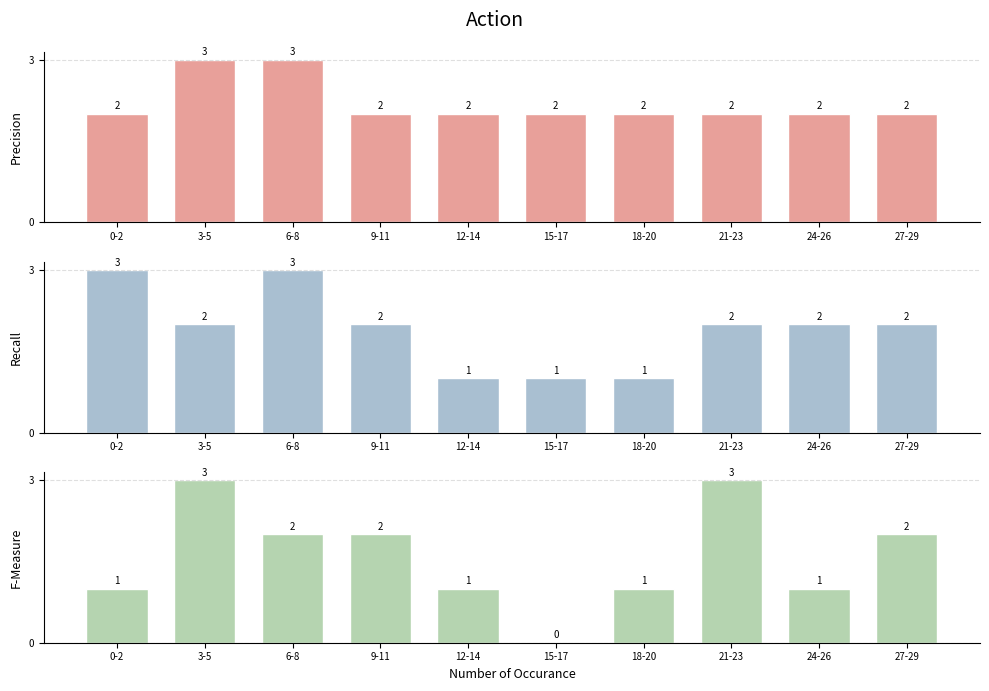

Count the Recall values in the range 1 to 2.

8